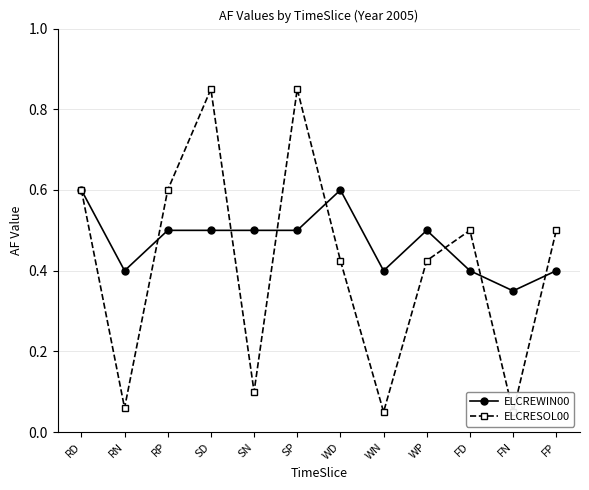

What is the label of the 7th point from the right?

SP